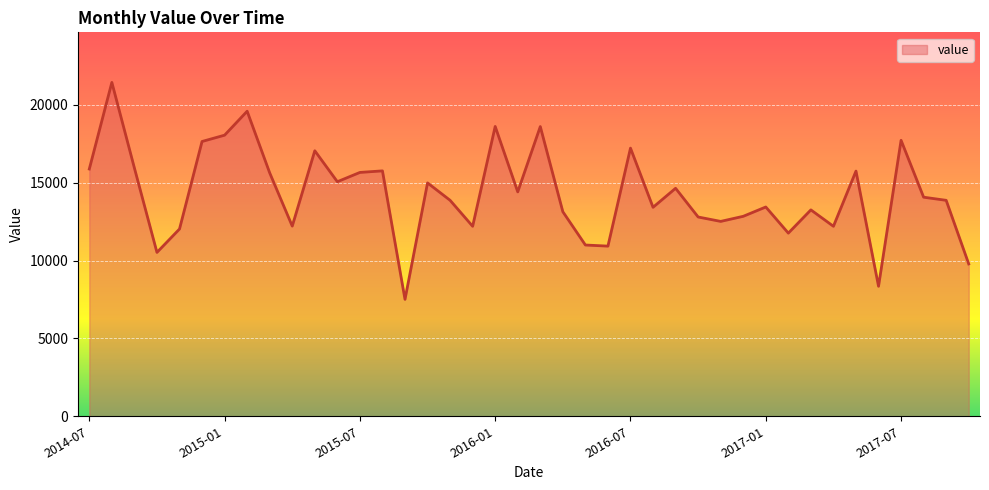

True or false: the data has more than 2 interior local peaks.

True